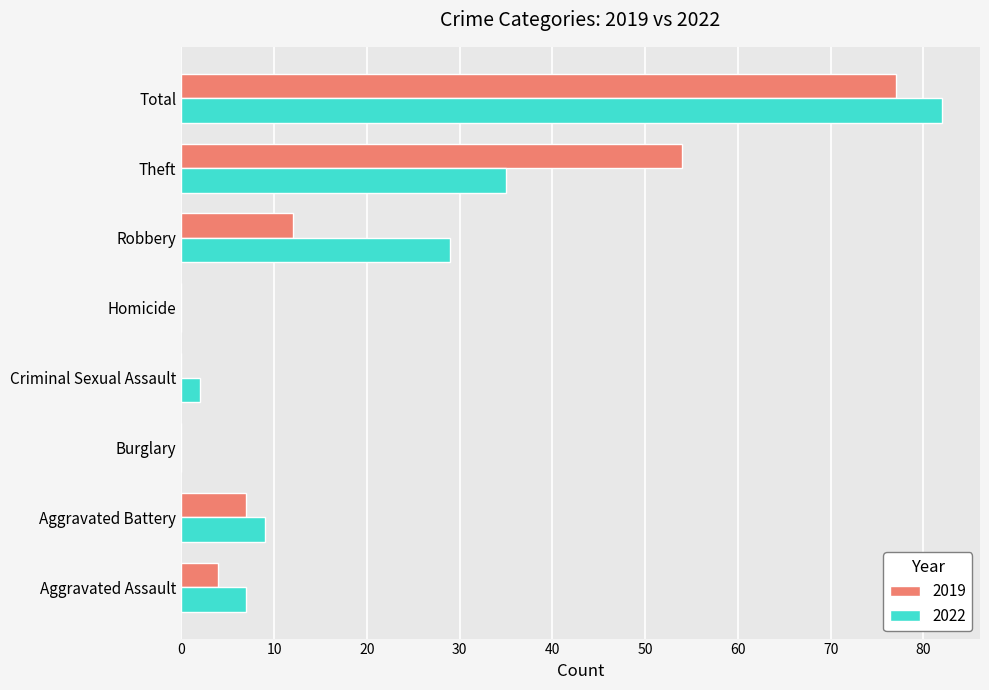

Which series changed the most between Theft and Total?

2022